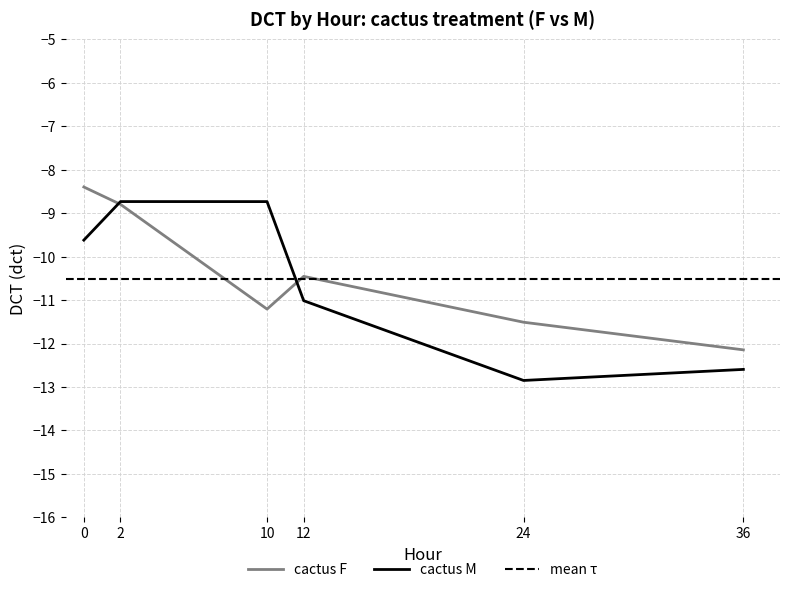

Is the value of cactus F at 2 greater than the value of cactus M at 0?

Yes